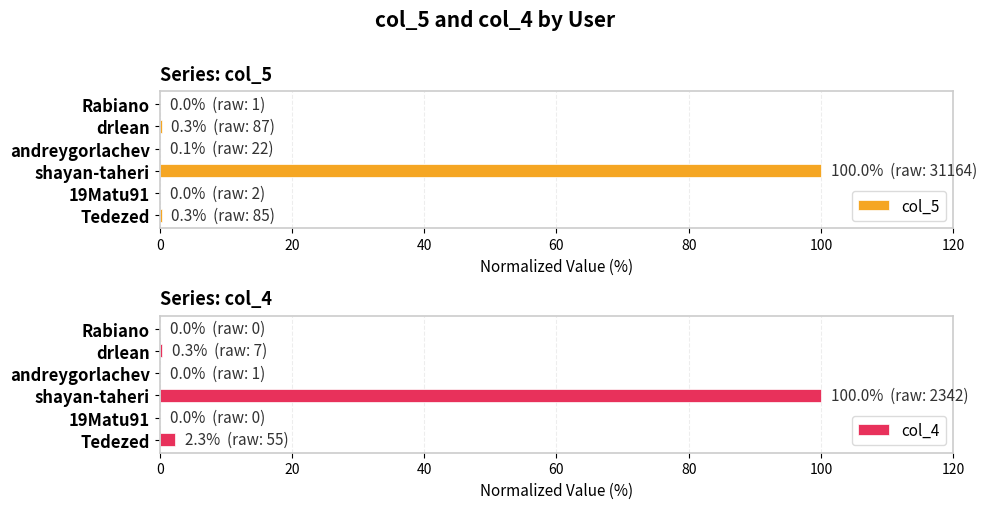

The value of col_5 at shayan-taheri is 53.6. True or false?

False